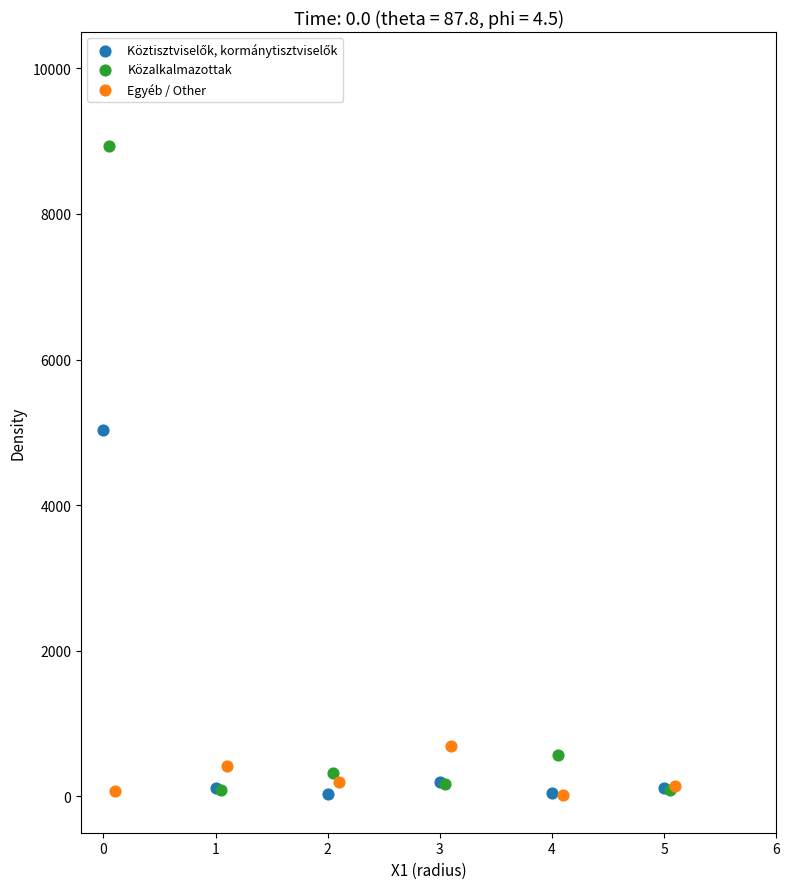

Which series has the widest spread of Y values?

Közalkalmazottak